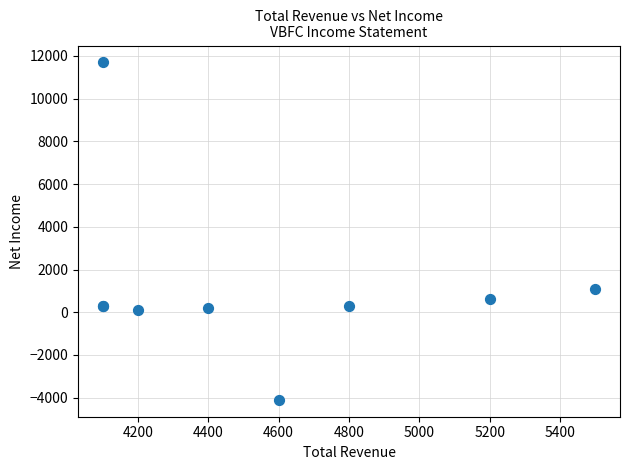

What Y value in the scatter plot is closest to 3800?

1100